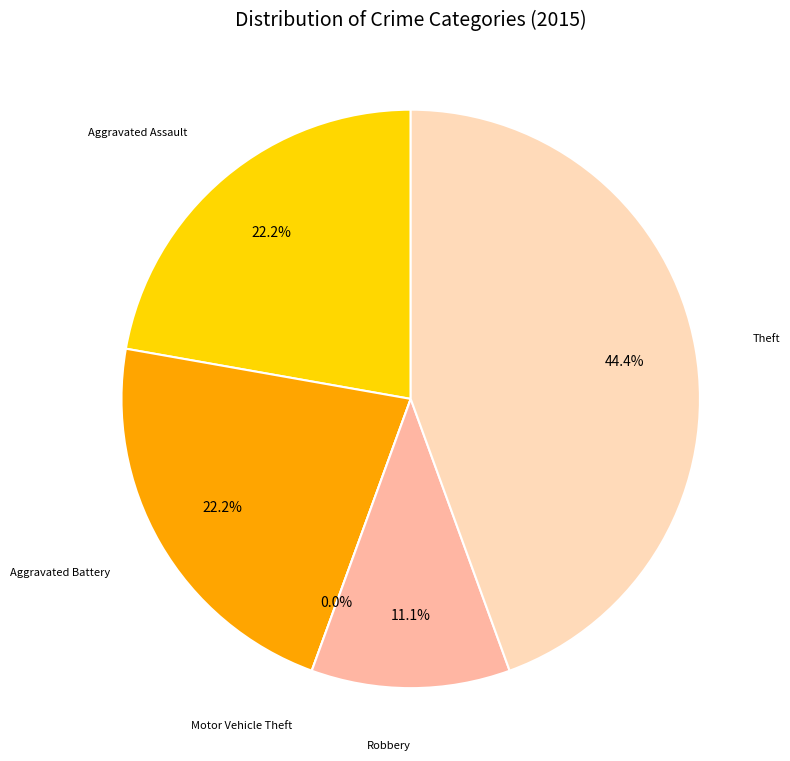

Is it true that Theft is 52% of the pie?

False